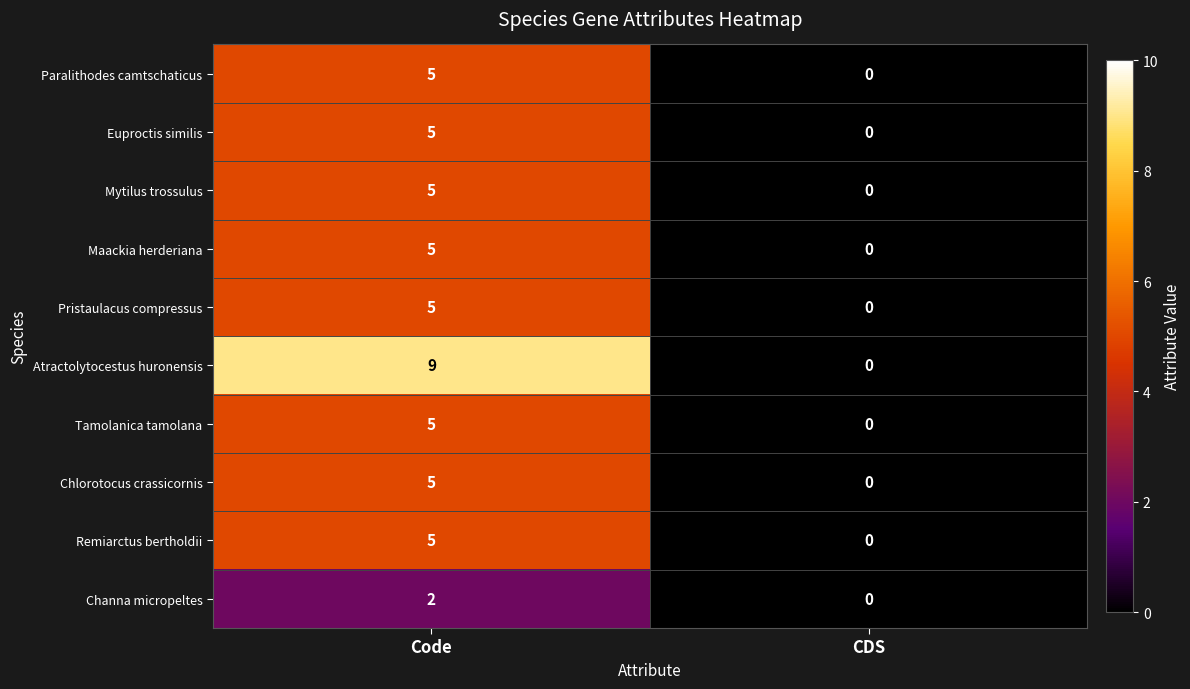

How many positive values does the Pristaulacus compressus series have?

1